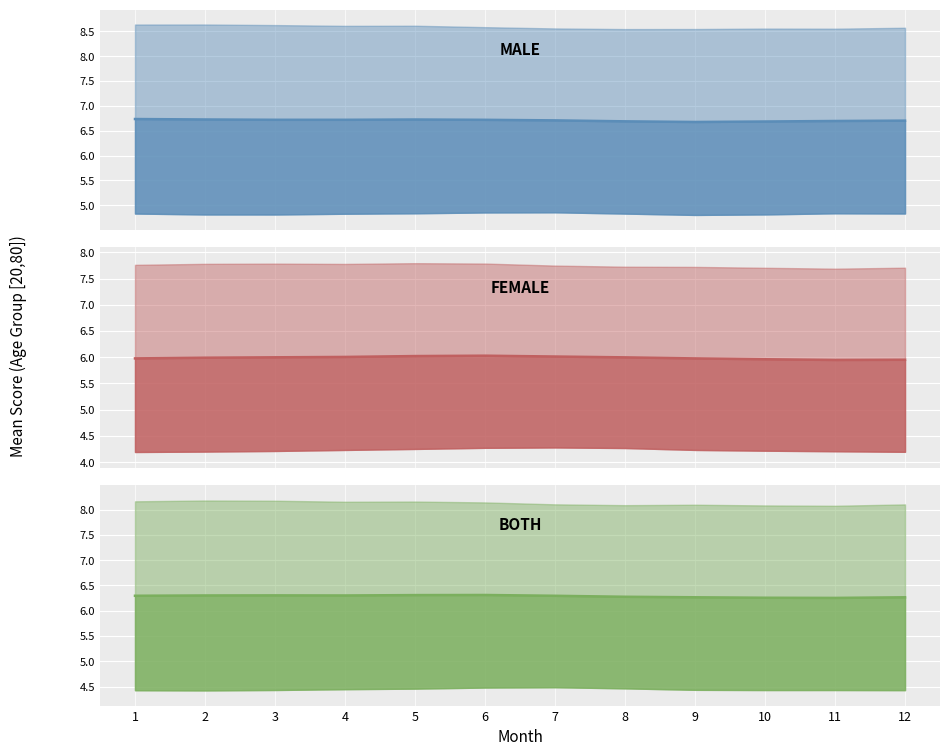

Rank the series by their average value, from highest to lowest.

male line, both line, female line